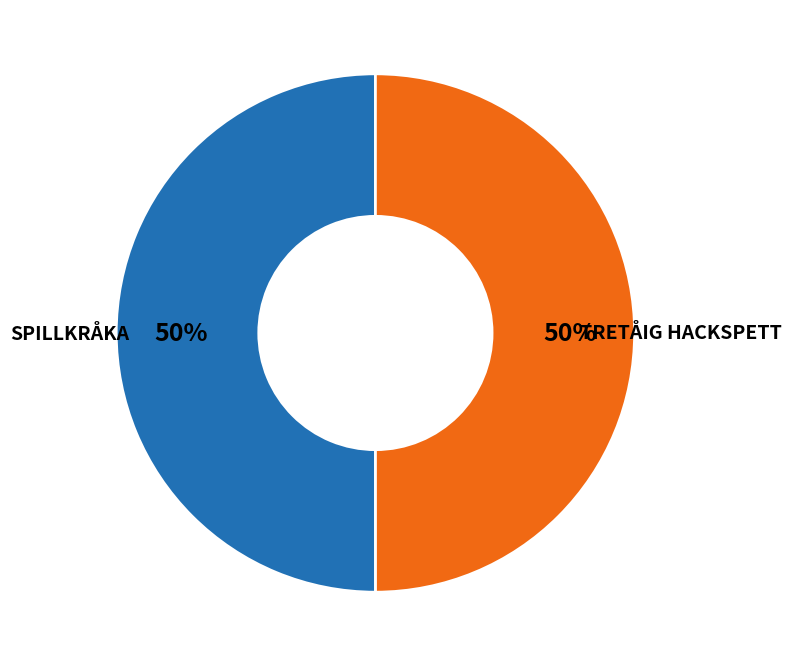

To the nearest percent, what is the average slice percentage?

50%